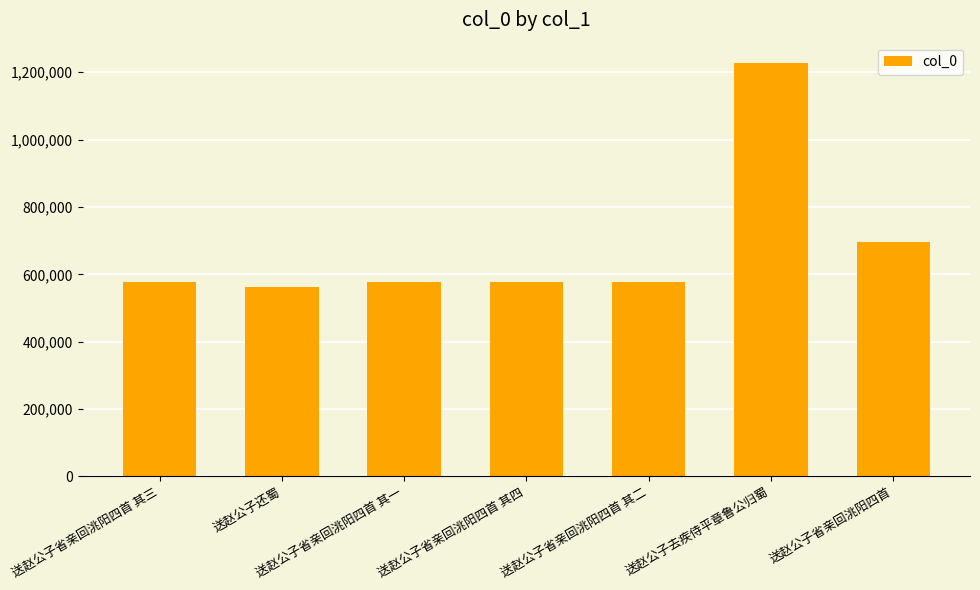

Which label corresponds to the largest value in the chart?

送赵公子去疾侍平章鲁公归蜀